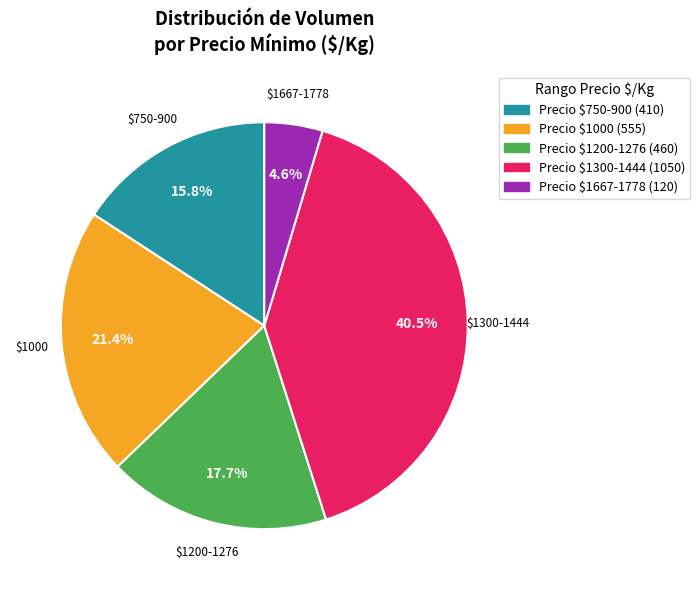

Is there any slice that represents more than half of the pie?

No